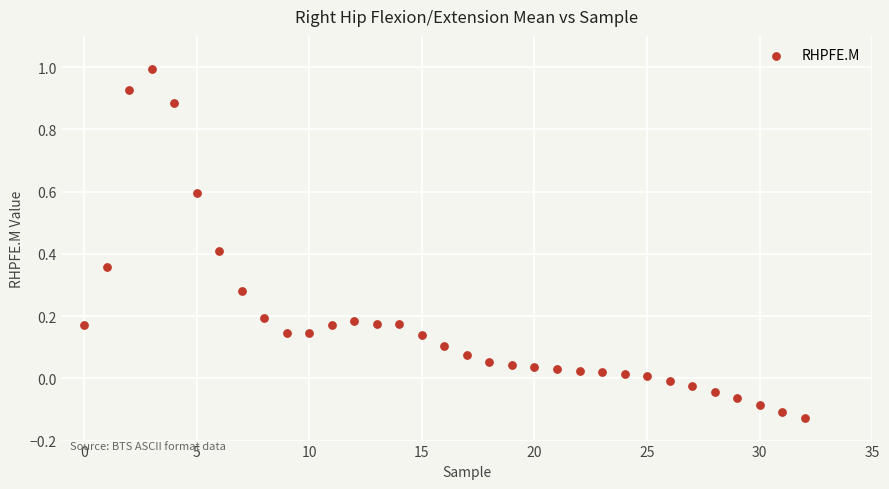

What is the range of Y values (max minus min)?

1.1